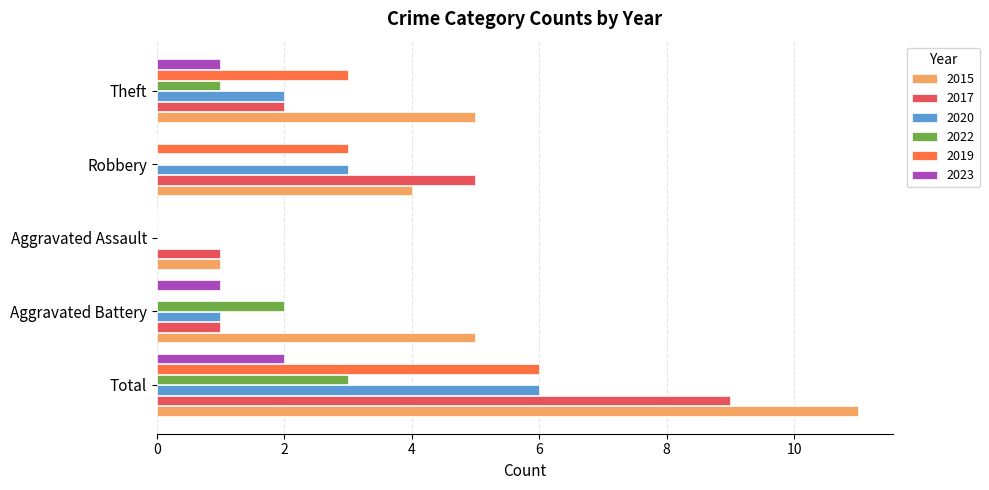

At which category is the sum across all series the highest?

Total